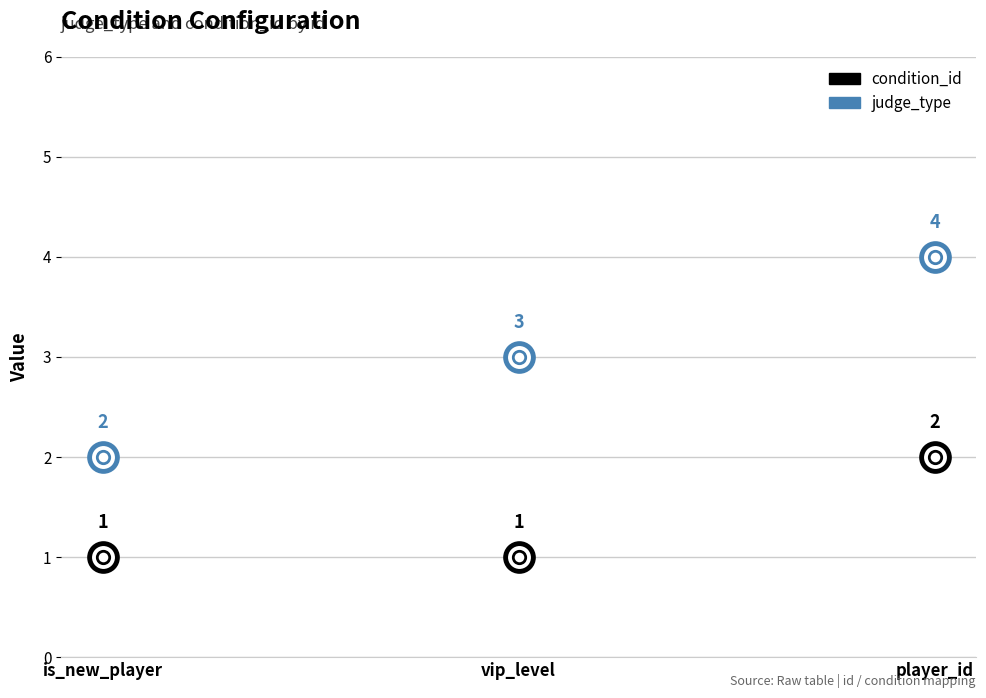

What is the total value across all series at player_id?

6